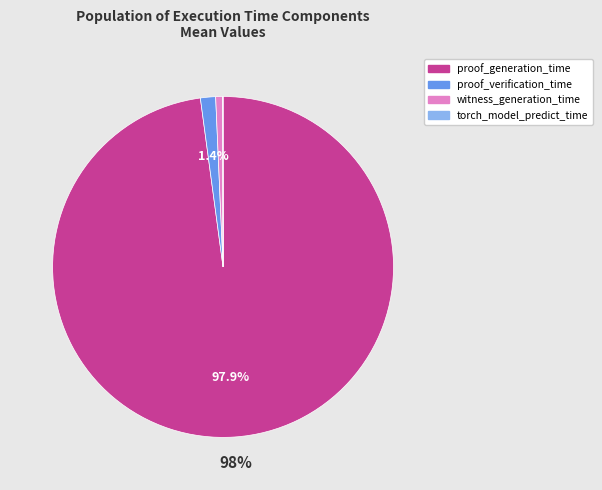

Is there any slice that represents more than half of the pie?

Yes